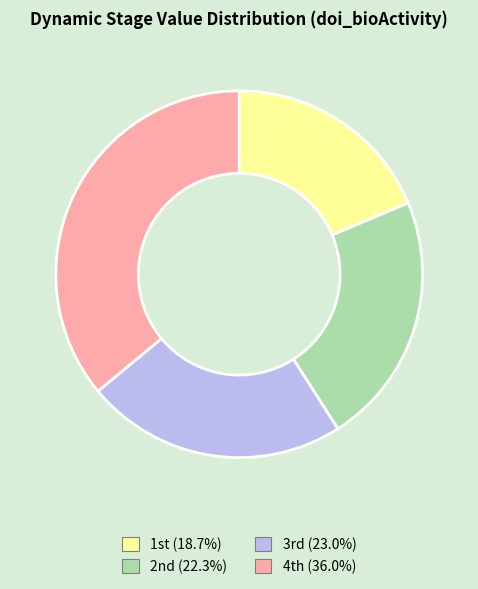

How many slices are in this pie chart?

4